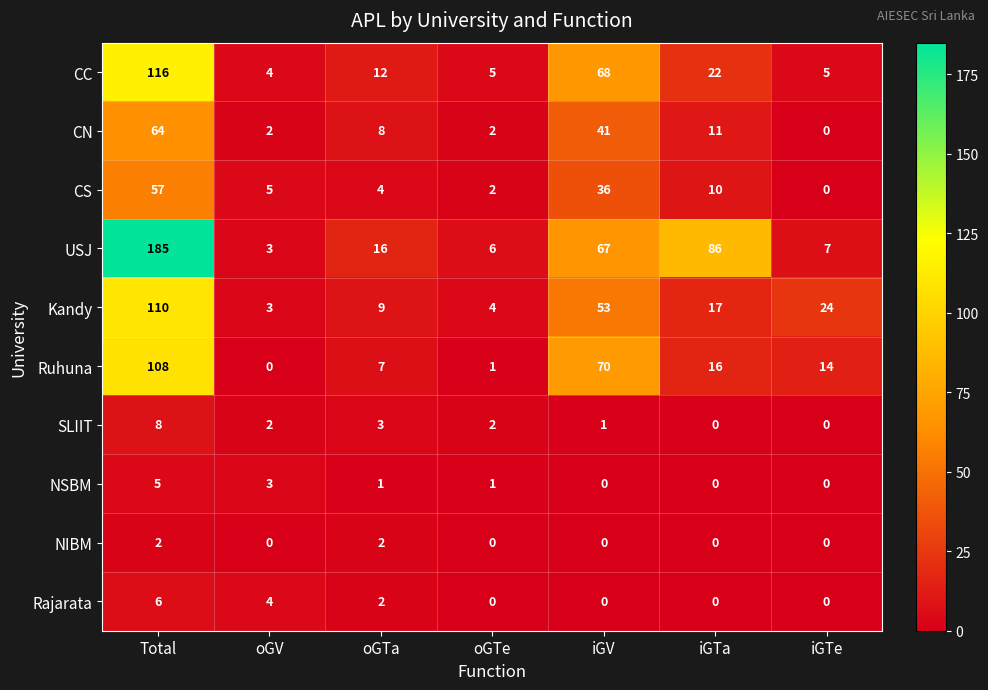

Which category has the highest value in the SLIIT series?

Total